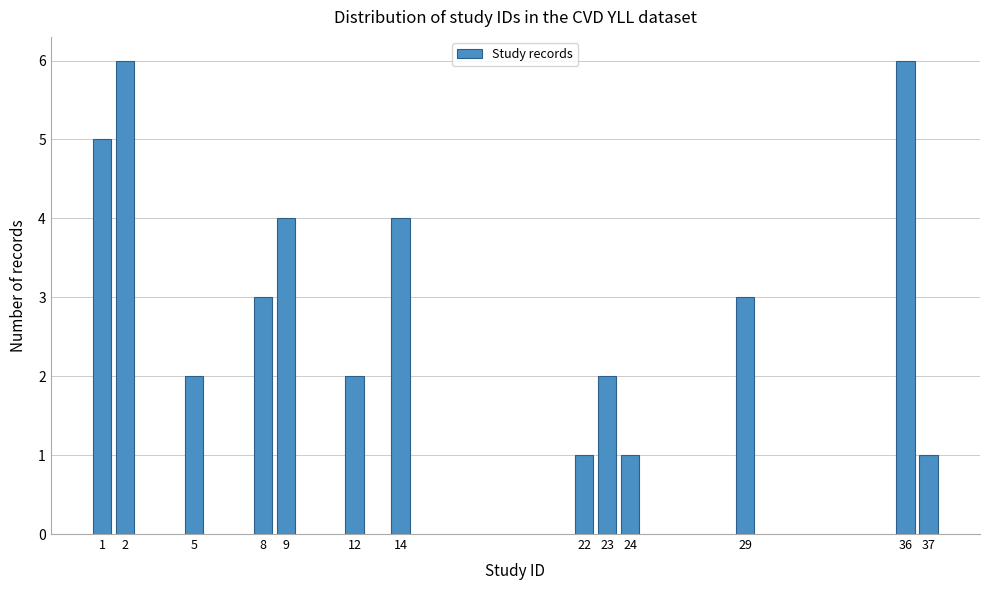

Reading right to left, what are all the values shown in this chart?

1	6	3	1	2	1	4	2	4	3	2	6	5